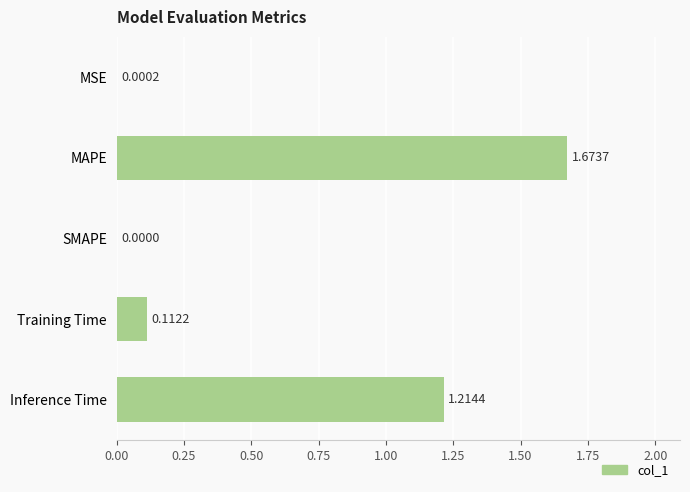

Which label corresponds to the largest value in the chart?

MAPE